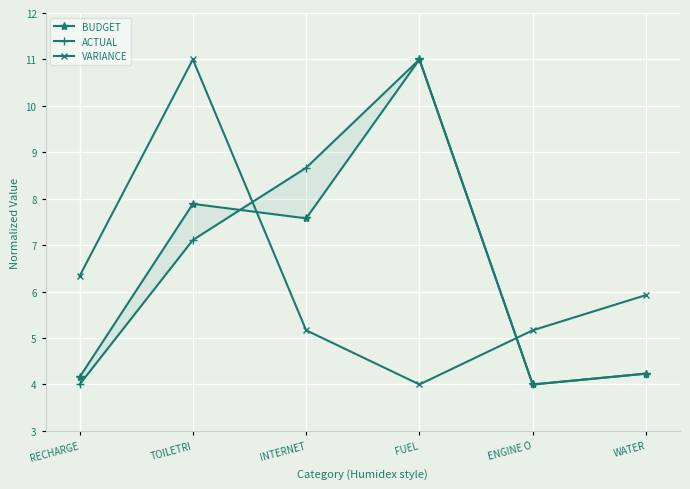

Which has a higher value, INTERNET or WATER?

INTERNET